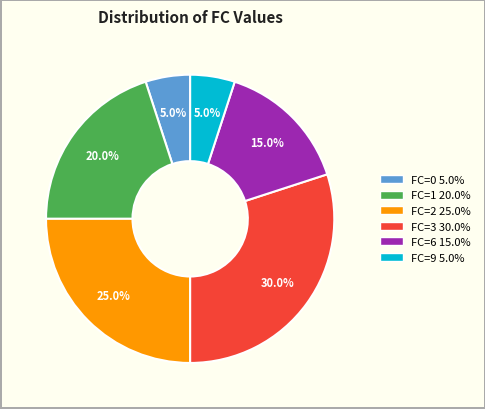

Does any single category account for the majority?

No